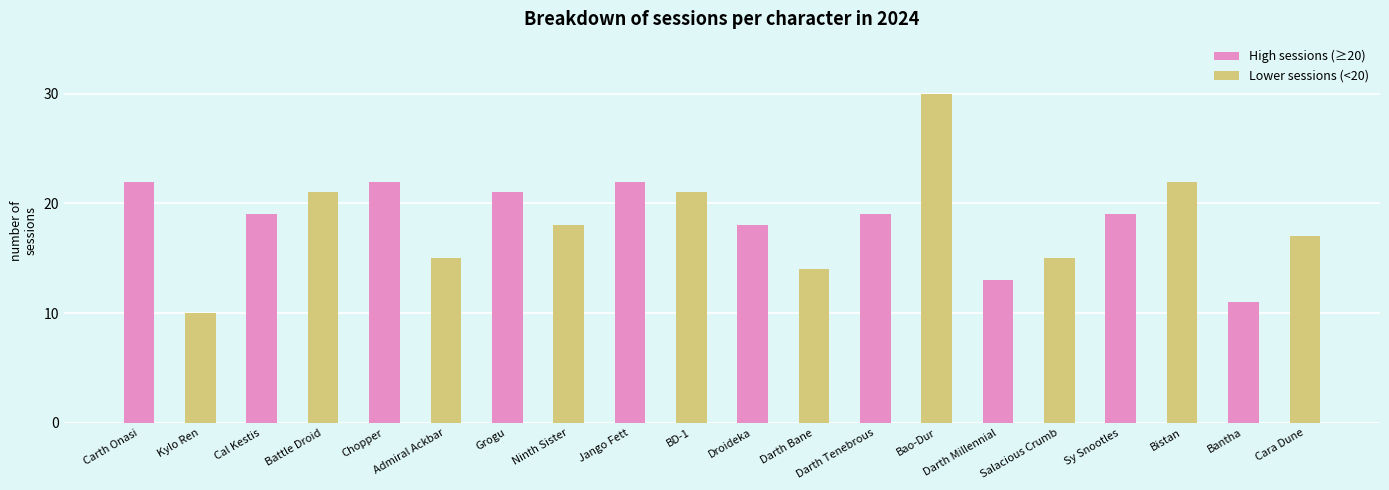

At which category is the sum across all series the highest?

Darth Tenebrous